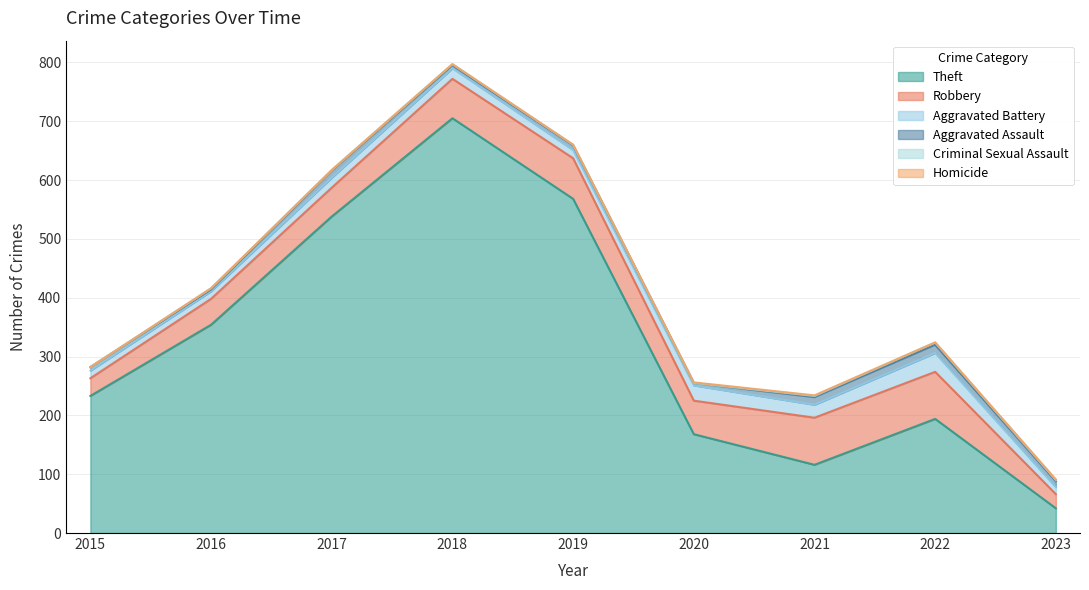

What are all the series names shown in the legend?

Theft, Robbery, Aggravated Battery, Aggravated Assault, Criminal Sexual Assault, Homicide